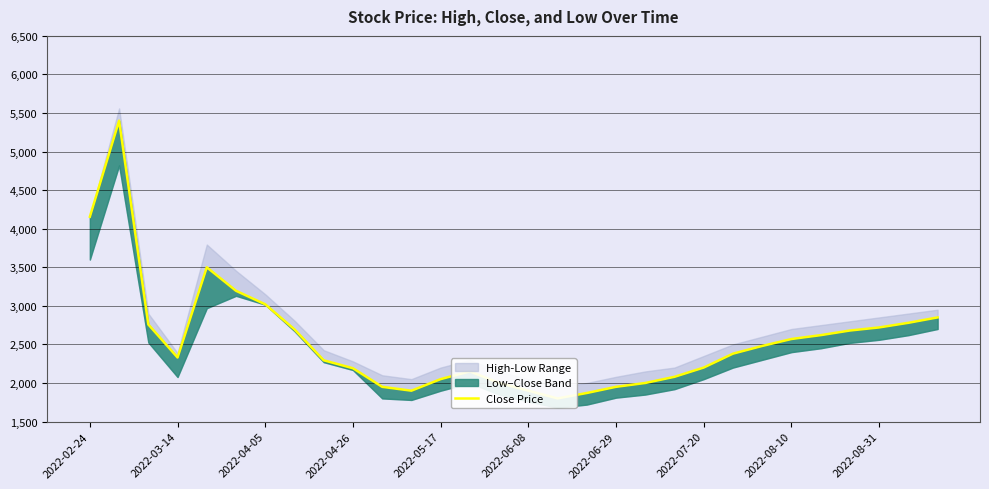

Is it true that the value at 26 is 1330?

False